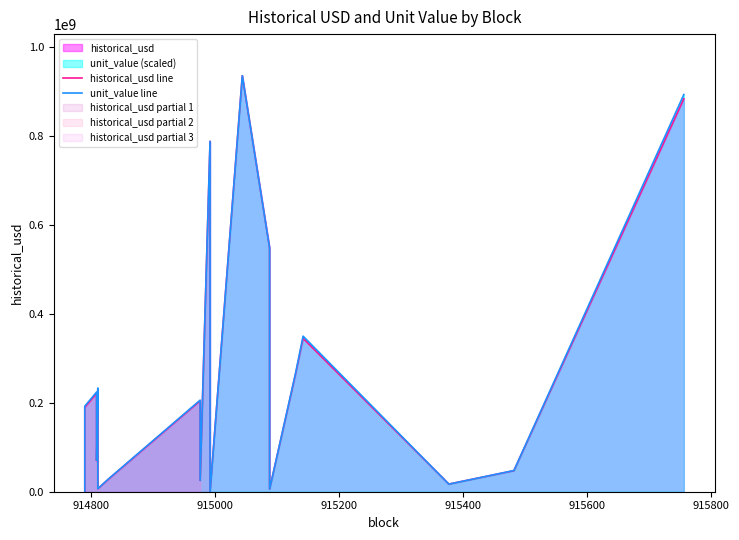

After their last crossing, which series has the higher values: unit_value line or historical_usd line?

unit_value line